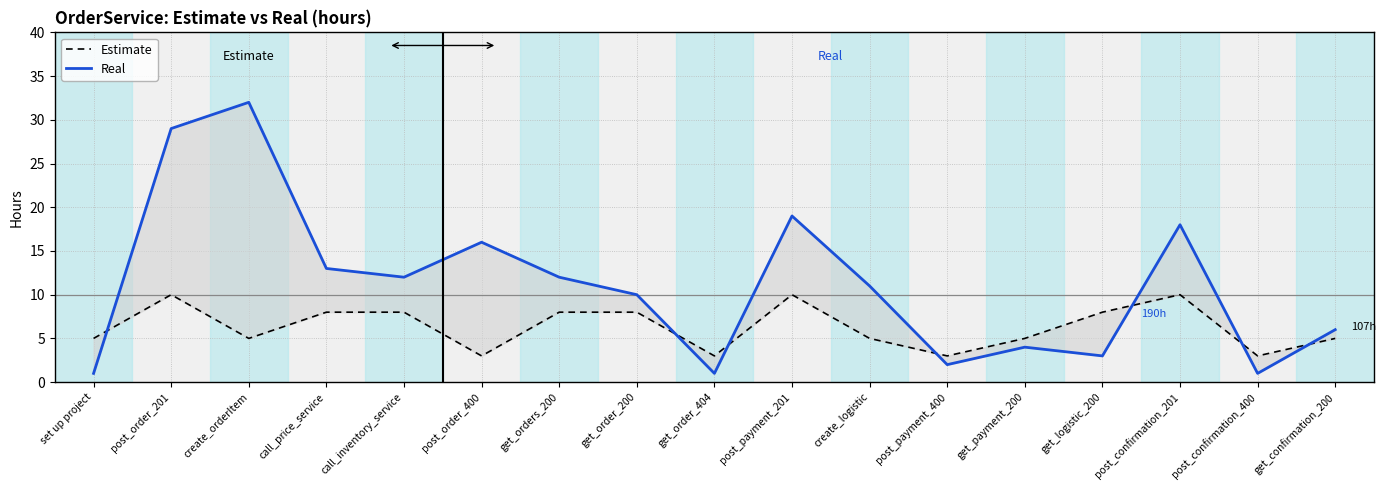

Does the chart have visible grid lines?

Yes